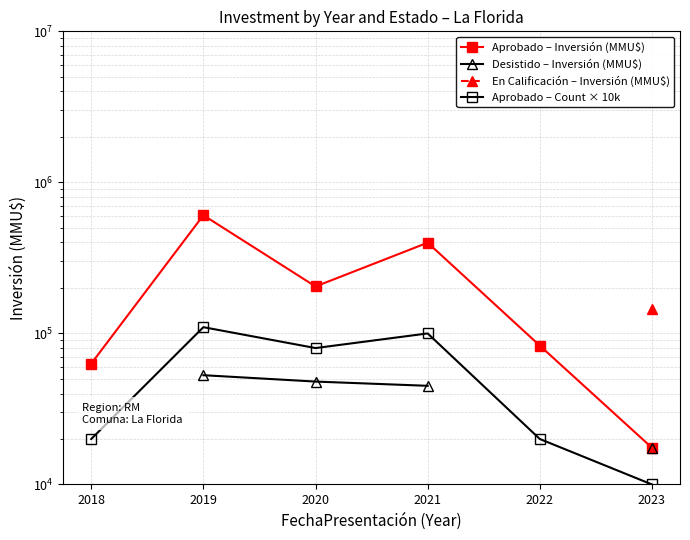

True or false: Aprobado – Count × 10k has more than 2 interior local peaks.

False